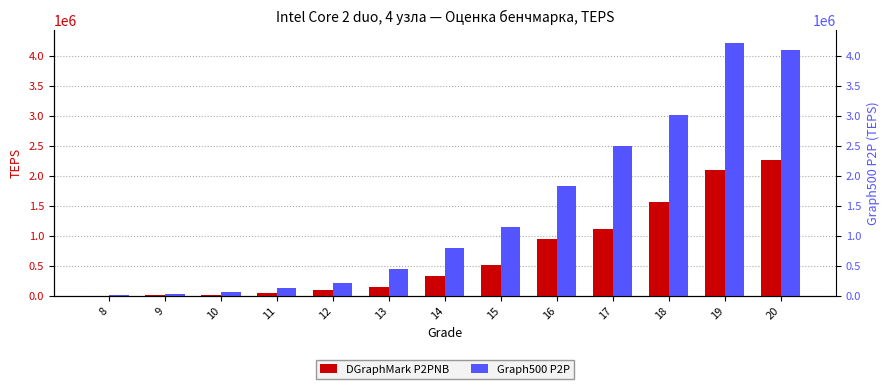

Is the value of Graph500 P2P at 18 greater than the value of DGraphMark P2PNB at 10?

Yes